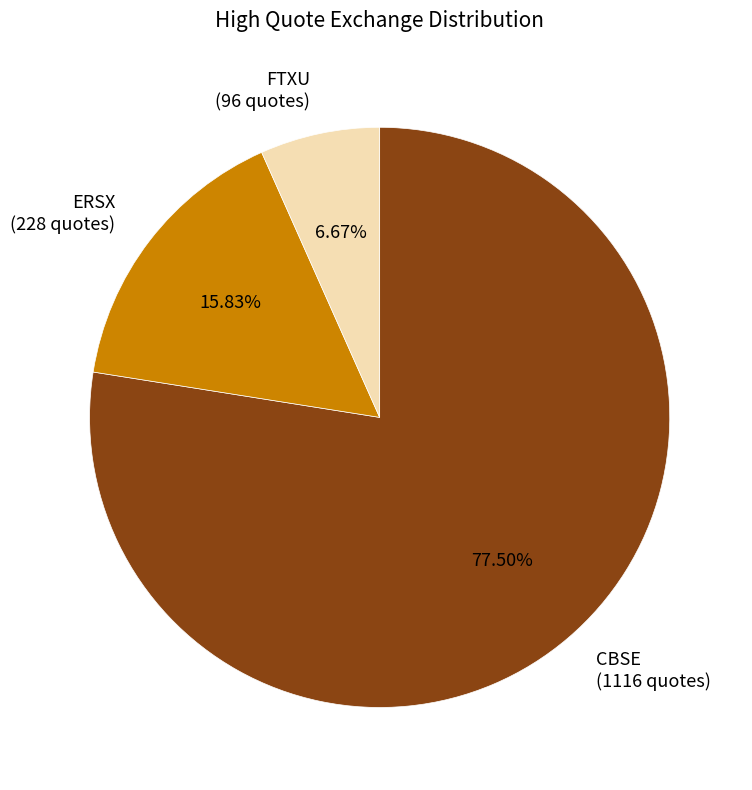

Do CBSE (1116 quotes) and FTXU (96 quotes) together represent more than half of the pie?

Yes